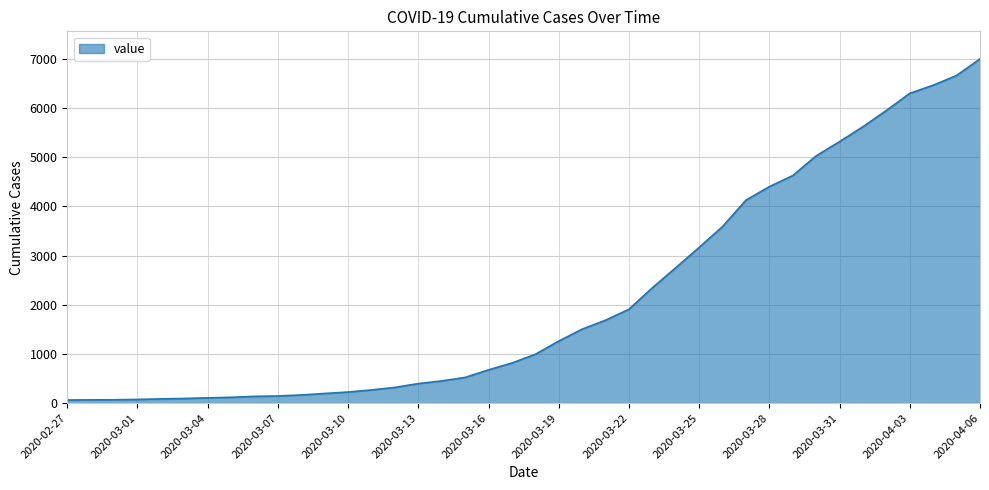

What is the maximum value shown in the chart?

6995